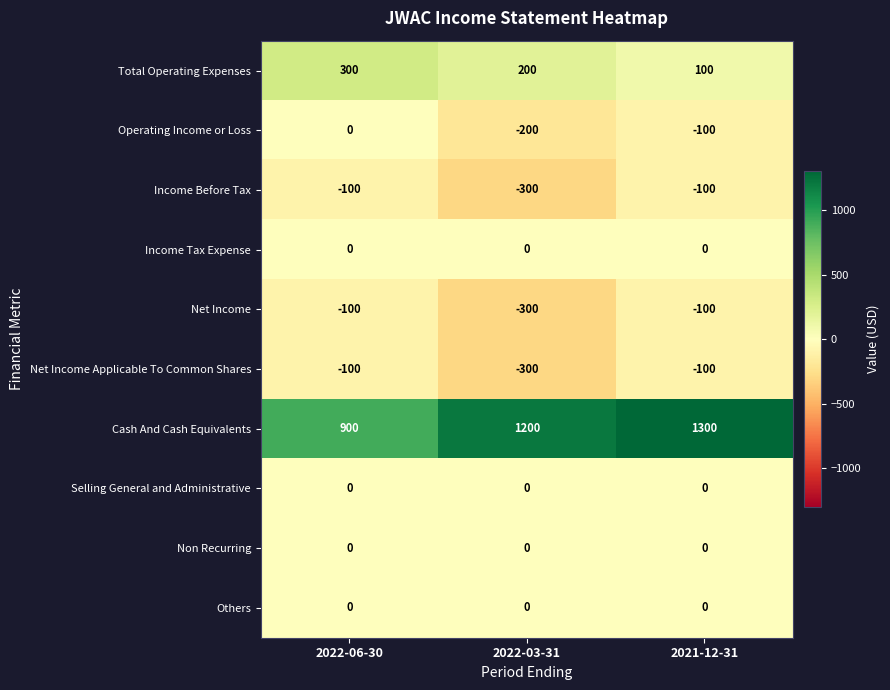

Which label corresponds to the largest value in the chart?

2021-12-31